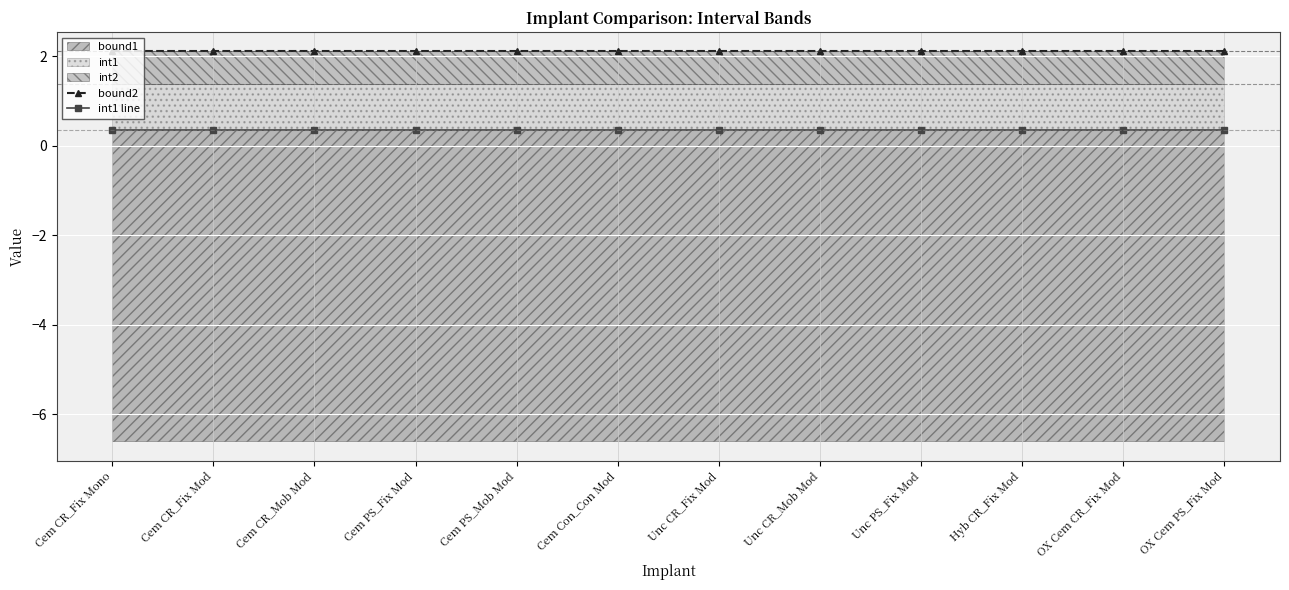

Does the chart display data point markers on the line(s)?

Yes